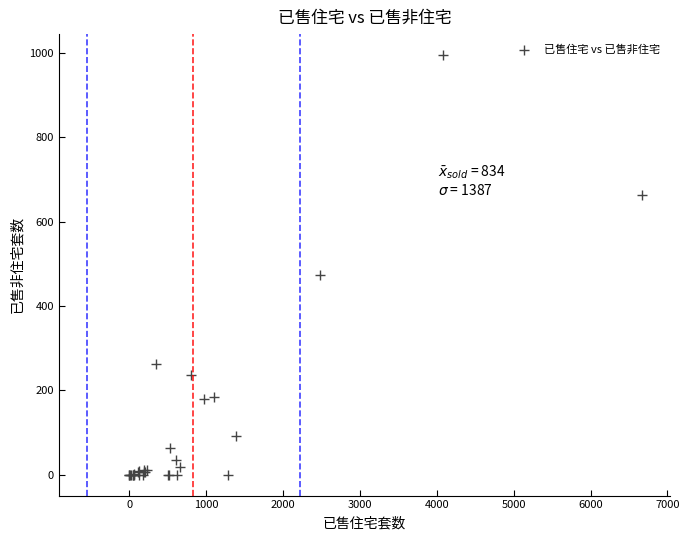

What Y value in the scatter plot is closest to 497?

473